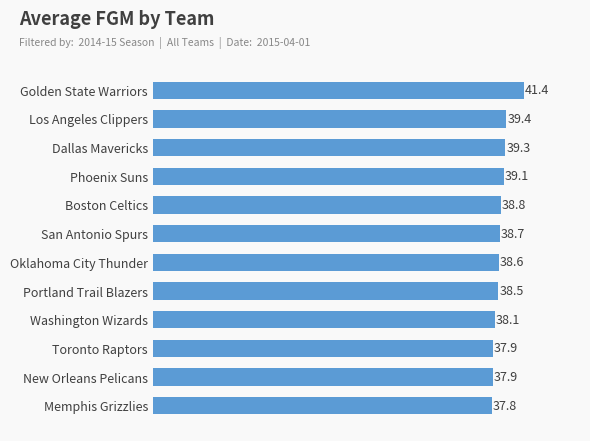

What is the change in value from Memphis Grizzlies to Los Angeles Clippers?

+1.6